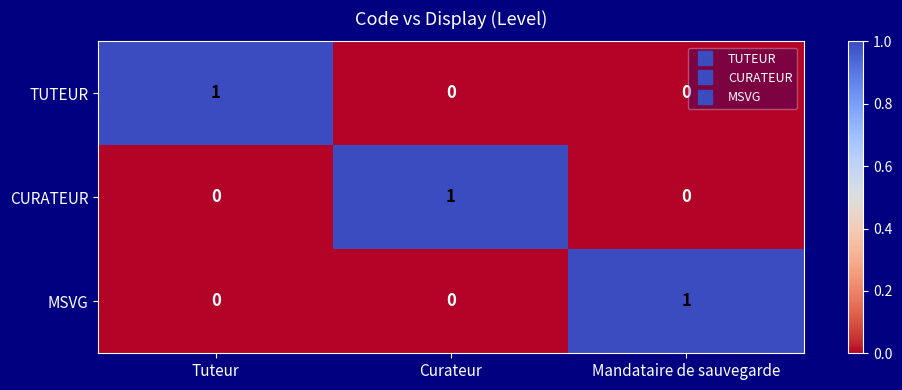

Count the number of data series in this chart.

3